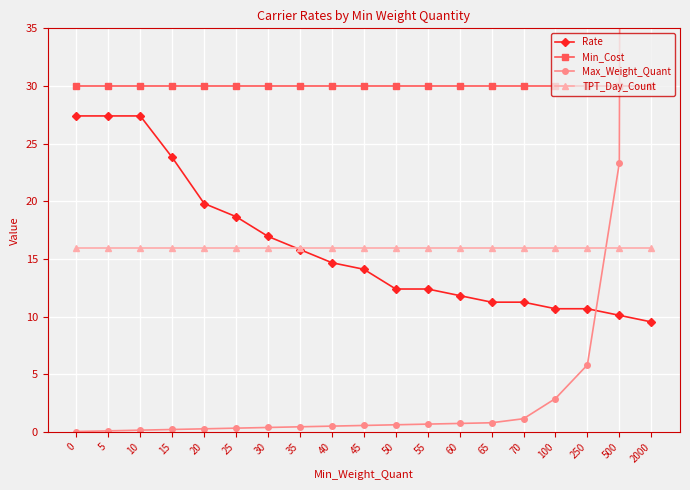

What is the average value of the Min_Cost series?

30.0